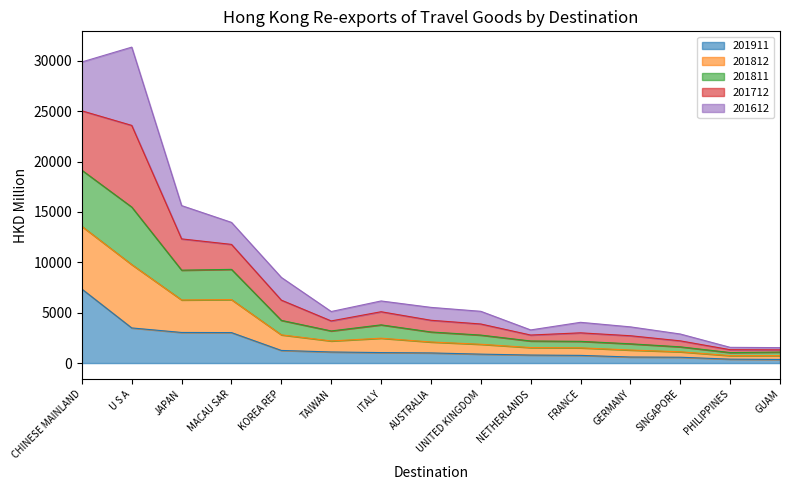

What is the highest value of the 201911 series?

7349.0